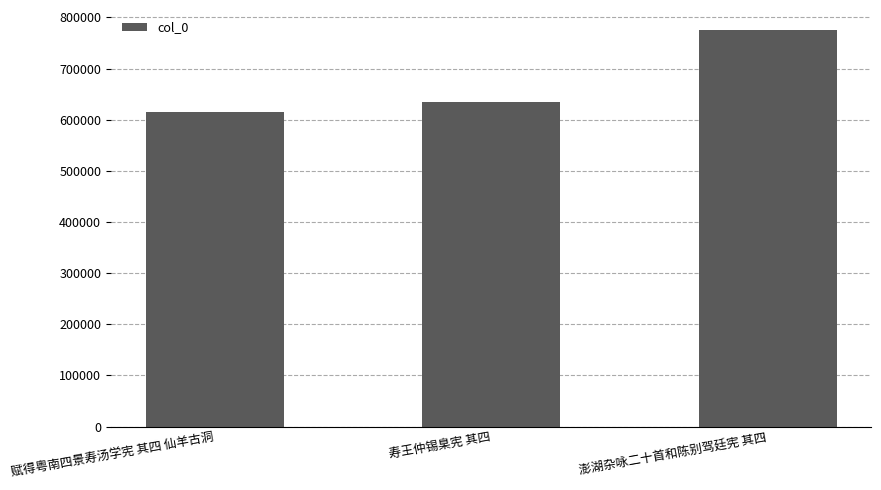

Which label corresponds to the smallest value in the chart?

赋得粤南四景寿汤学宪 其四 仙羊古洞